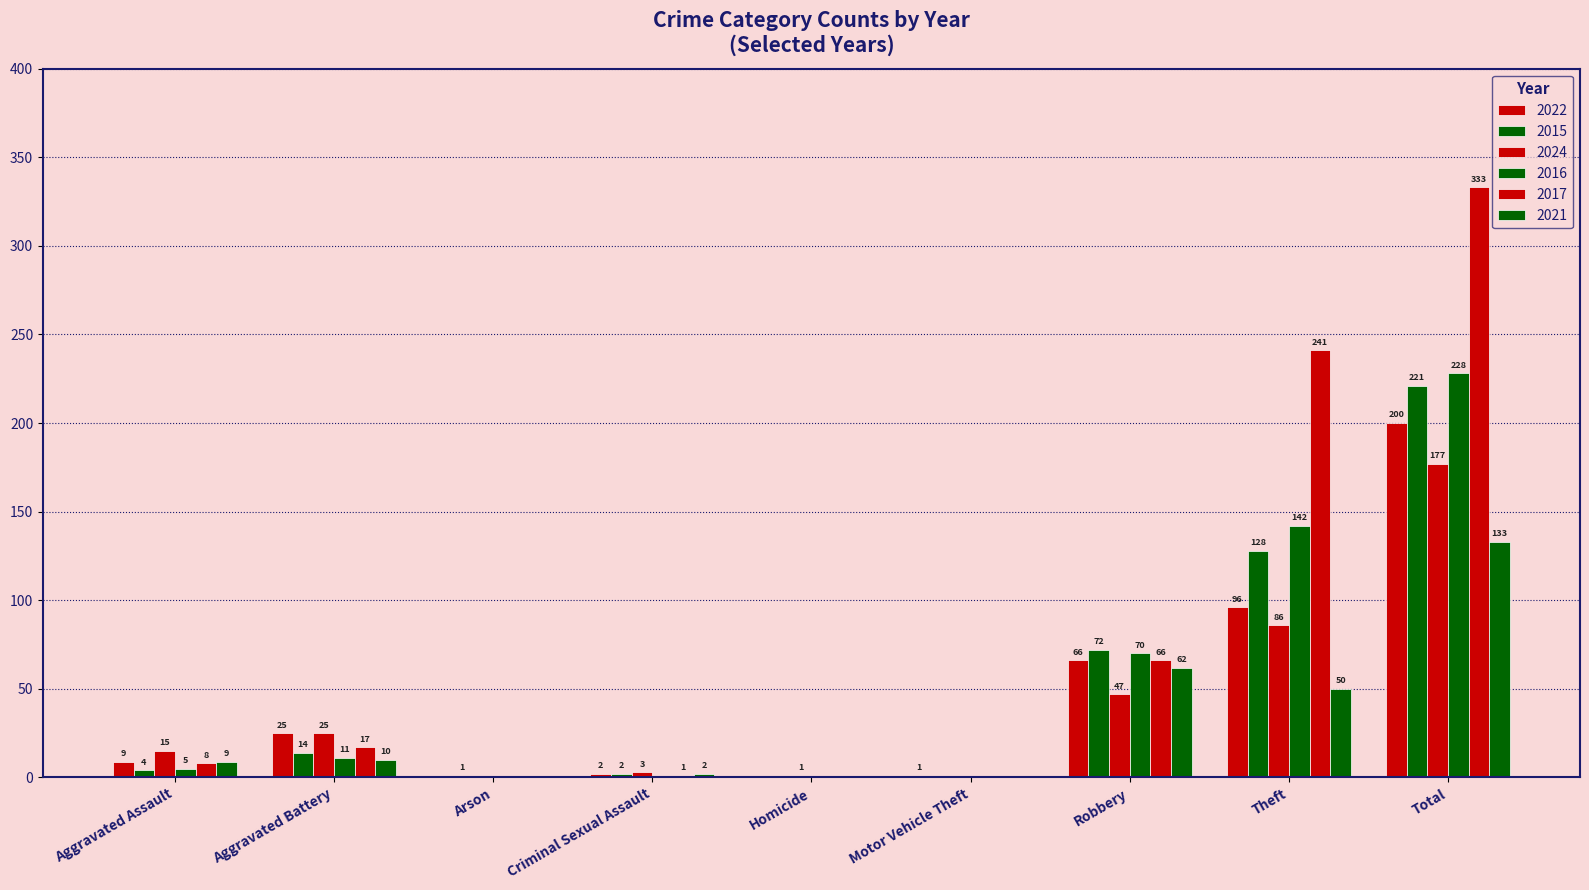

Are the bars horizontal?

No